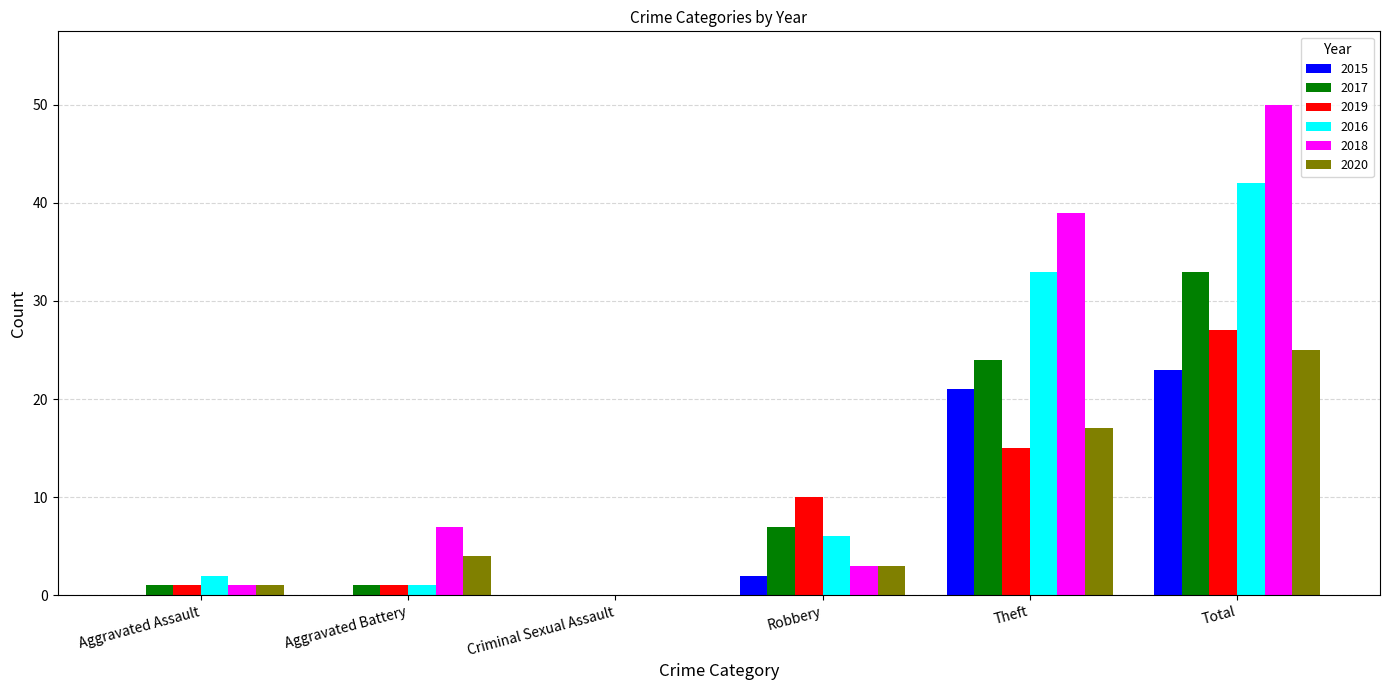

What is the sum of all 2016 values?

84